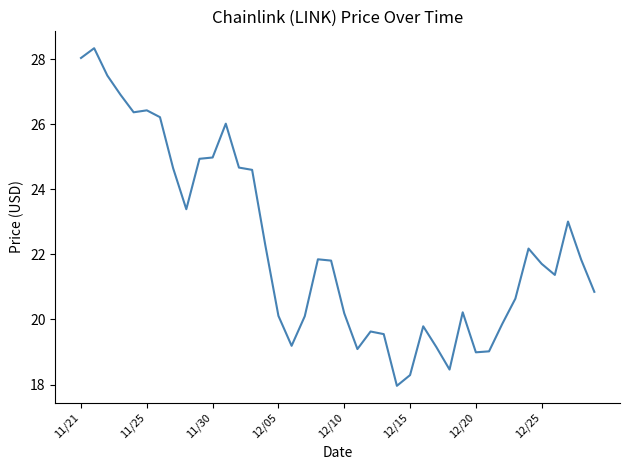

What is the difference between the maximum and minimum values?

10.4